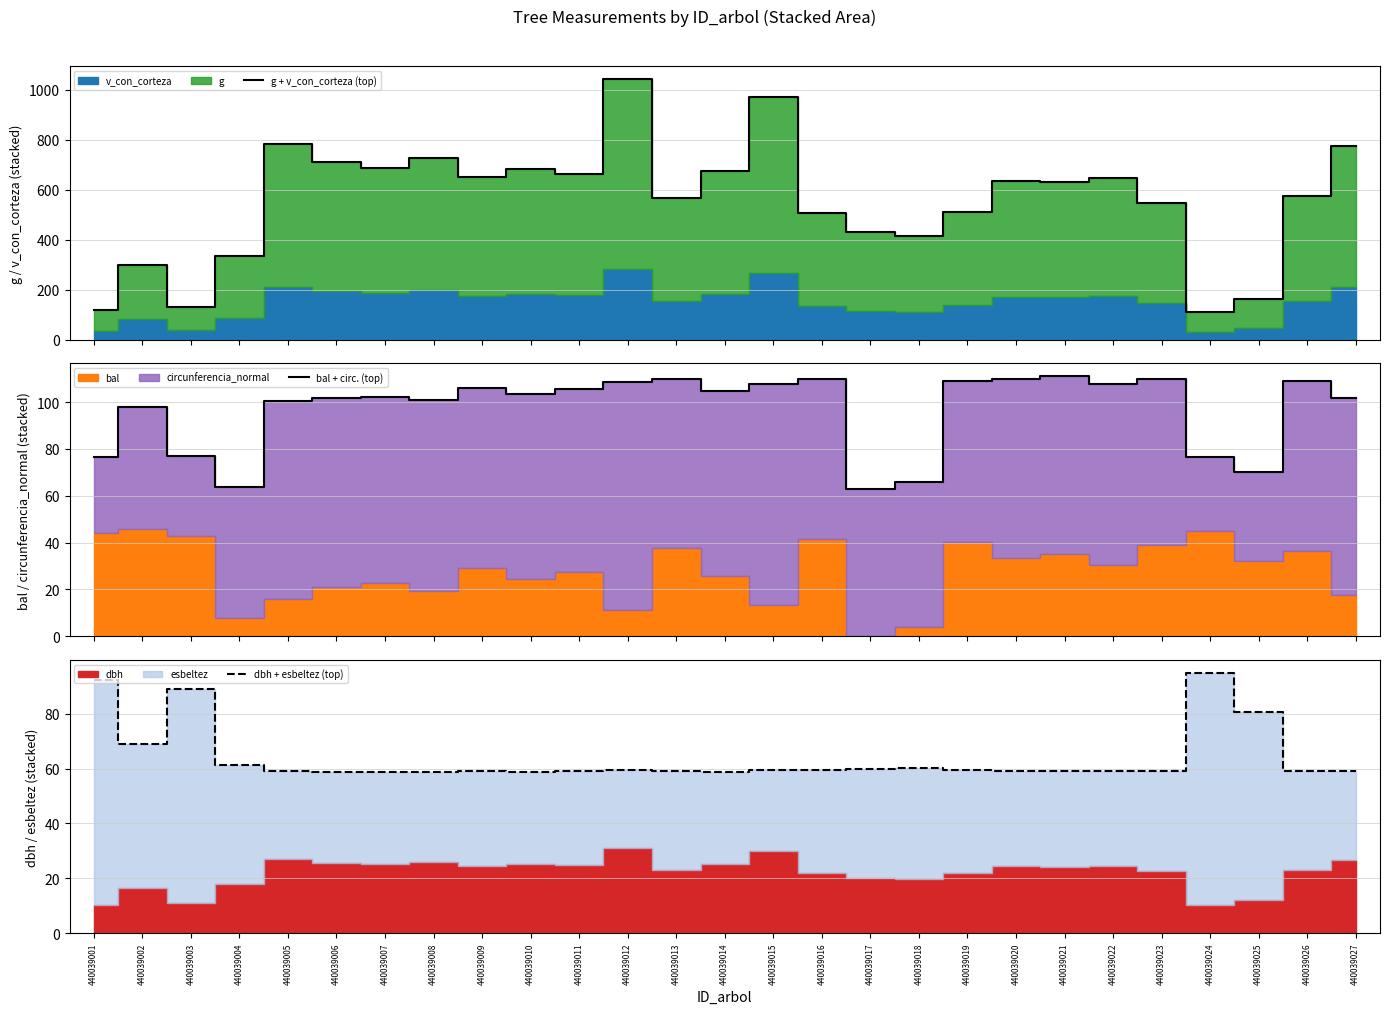

Is the value of g + v_con_corteza (top) at 440039017 greater than the value of bal + circ. (top) at 440039024?

Yes